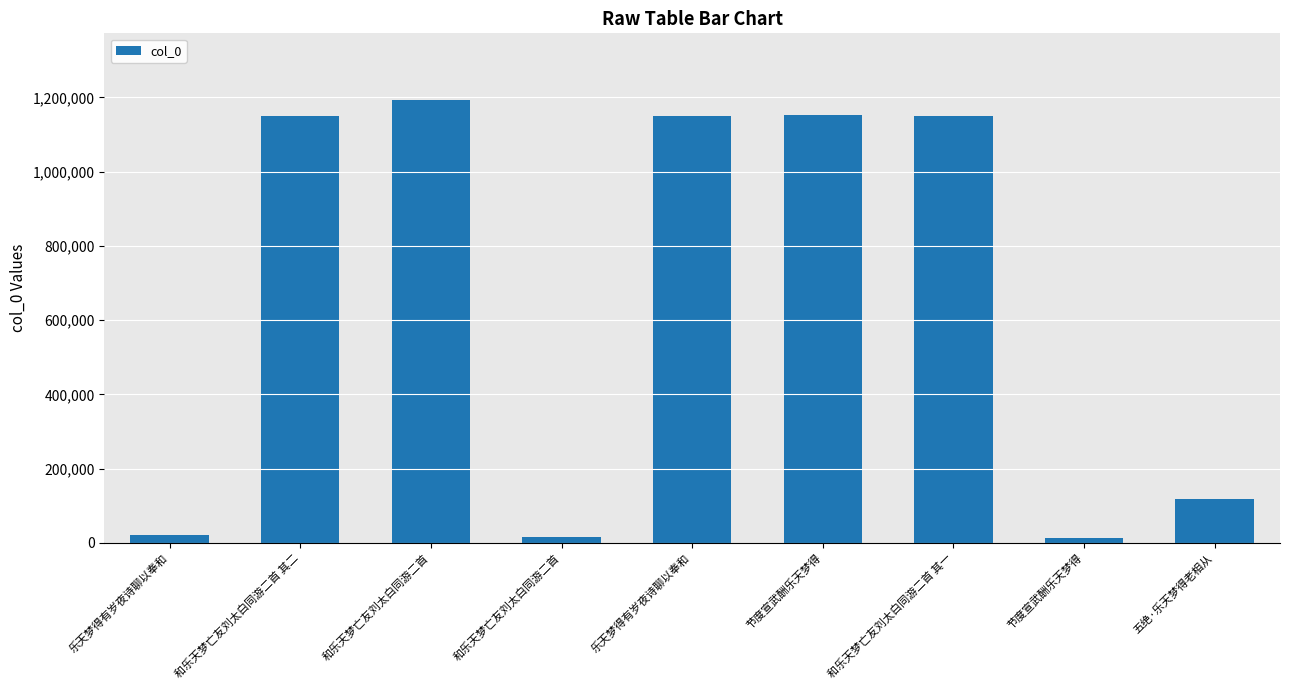

What is the smallest value displayed?

13999